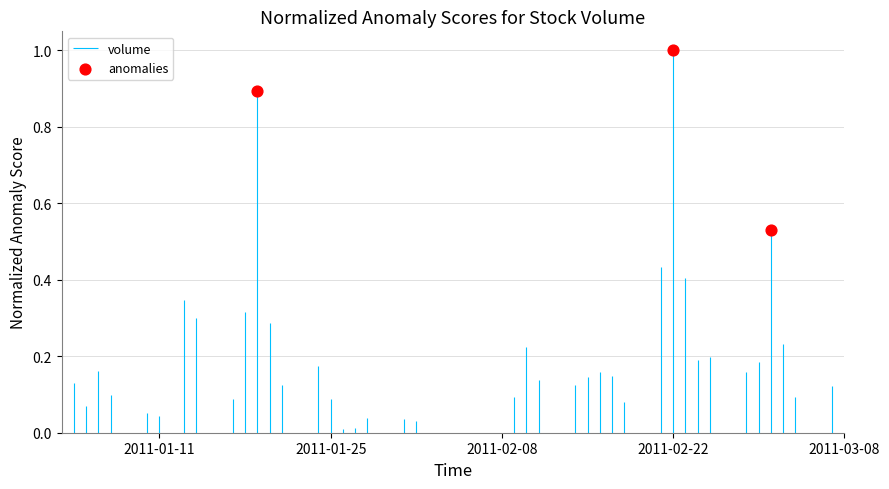

Between 2011-01-11 and 2011-01-25, which is larger?

2011-01-25